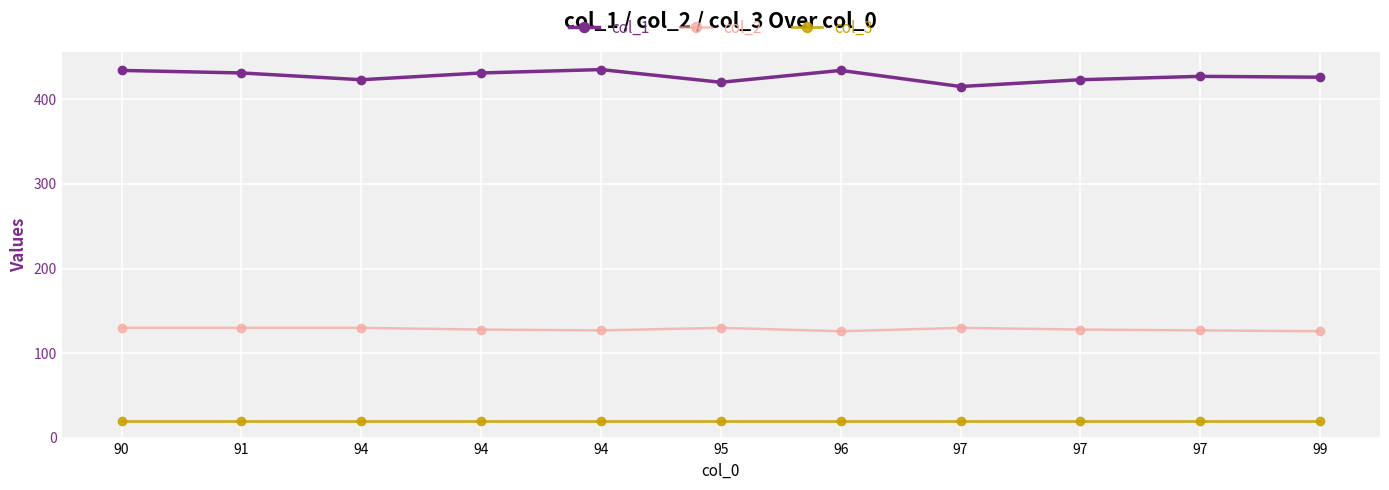

What is the difference between the maximum and minimum values in the col_2 series?

4